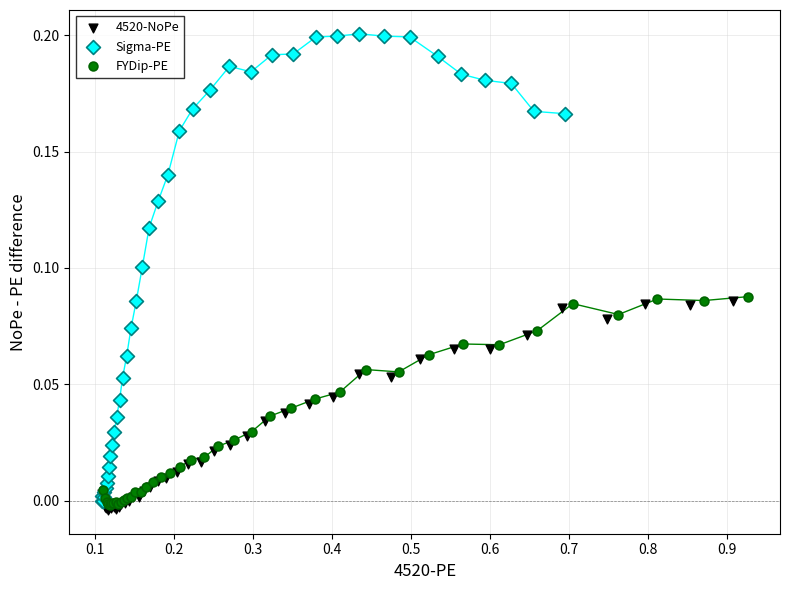

Which series reaches the maximum Y coordinate?

Sigma-PE